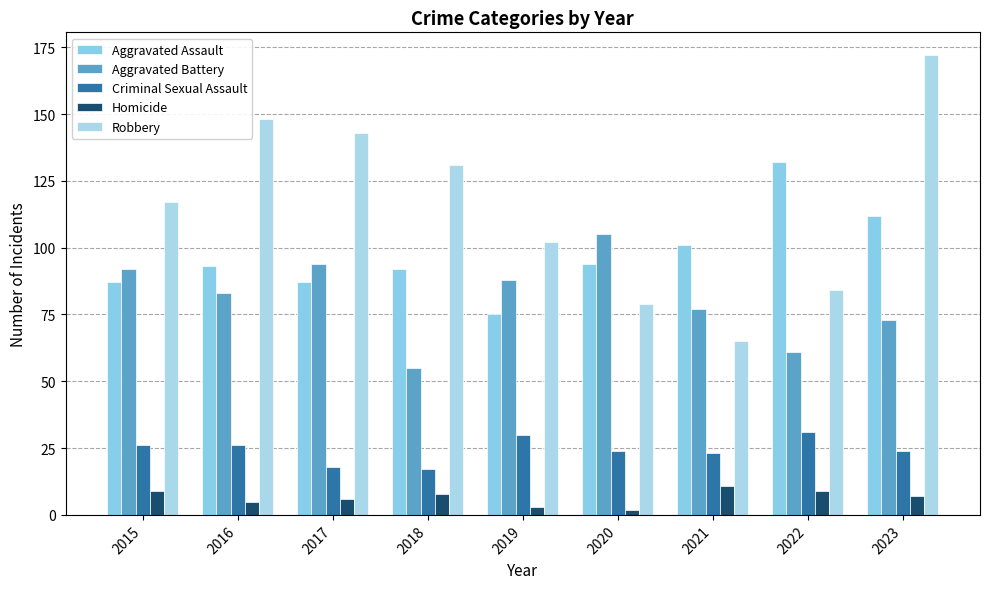

The Homicide series shows 5 at 2021. True or false?

False